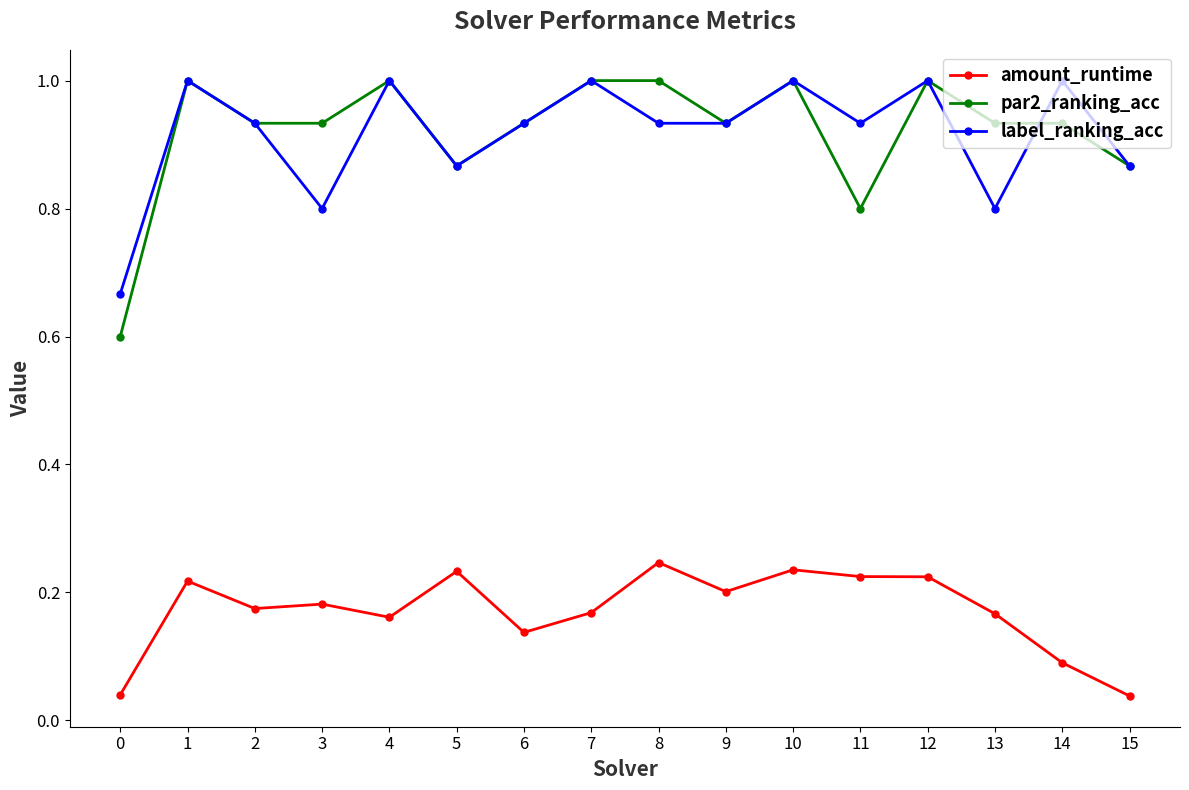

What are all the series names shown in the legend?

amount_runtime, par2_ranking_acc, label_ranking_acc